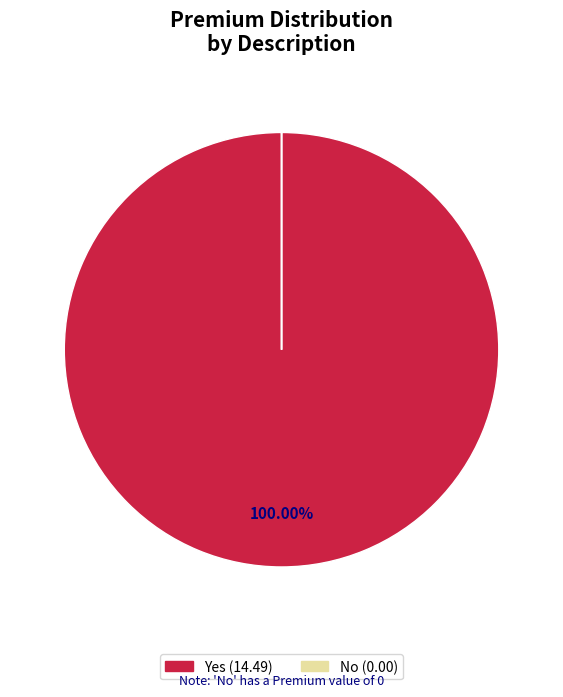

To the nearest percent, what percentage of the pie is Yes?

100%